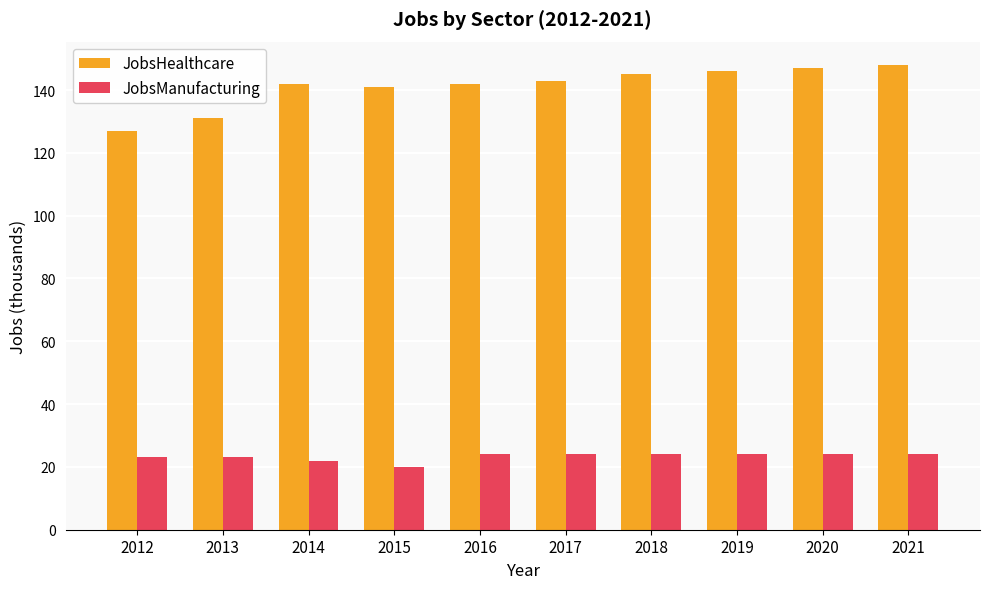

What is the value of the JobsManufacturing bar at the 4th from the left?

20